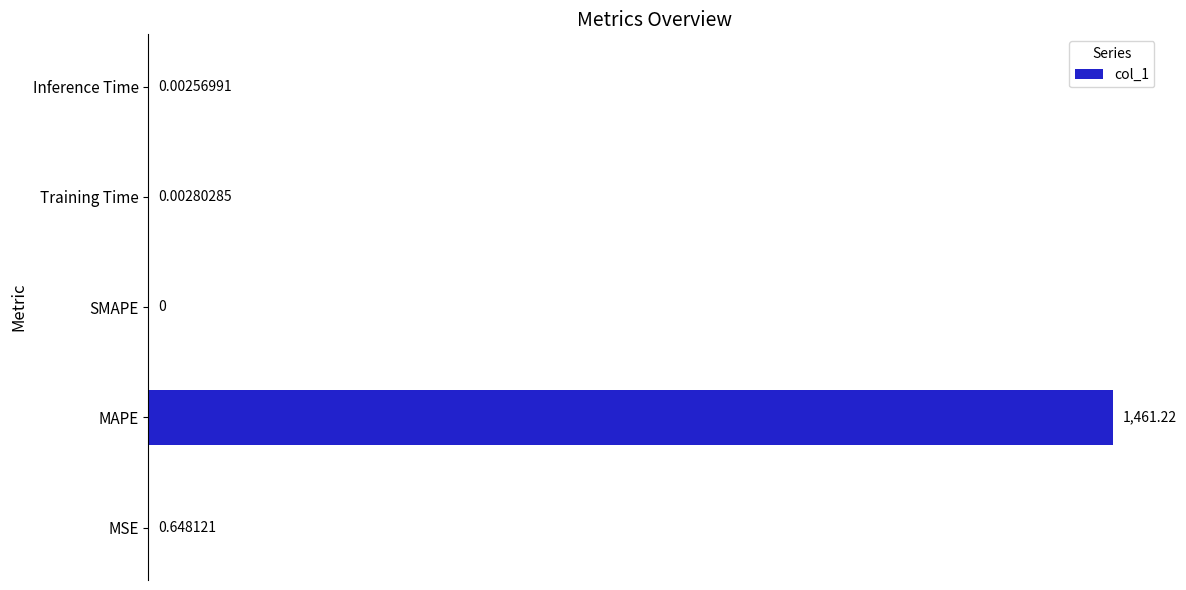

At which label is the value closest to 730?

MSE